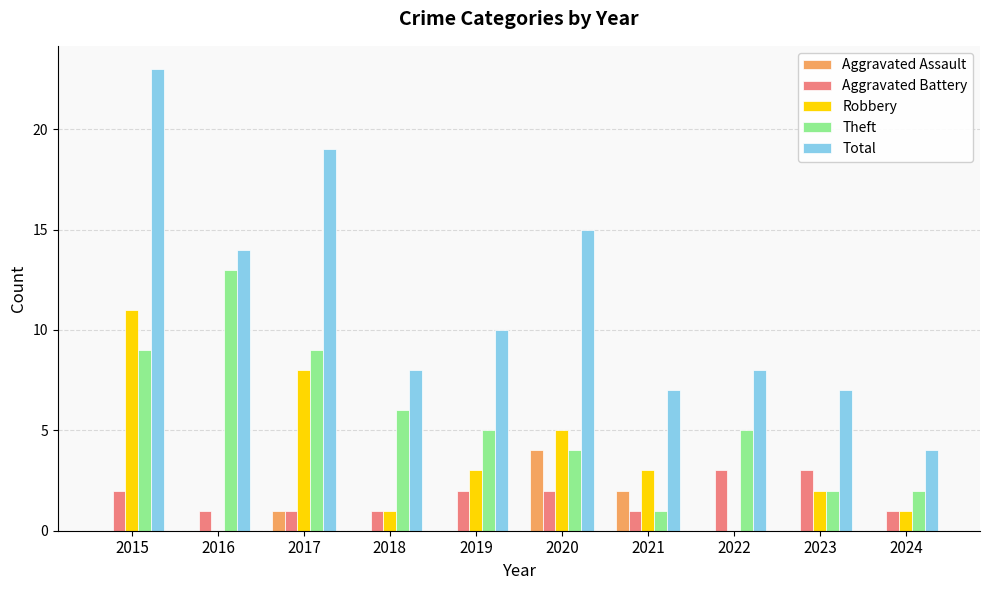

Is the value of Robbery at 2020 greater than the value of Aggravated Assault at 2016?

Yes